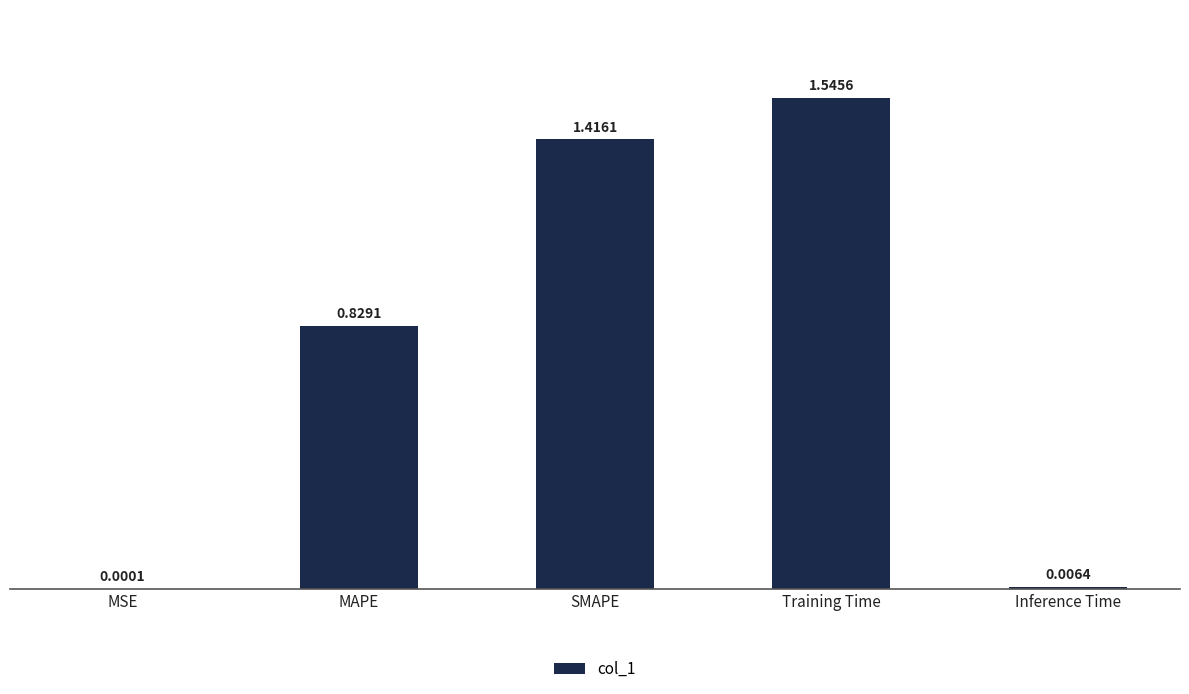

Between Training Time and MAPE, which is larger?

Training Time